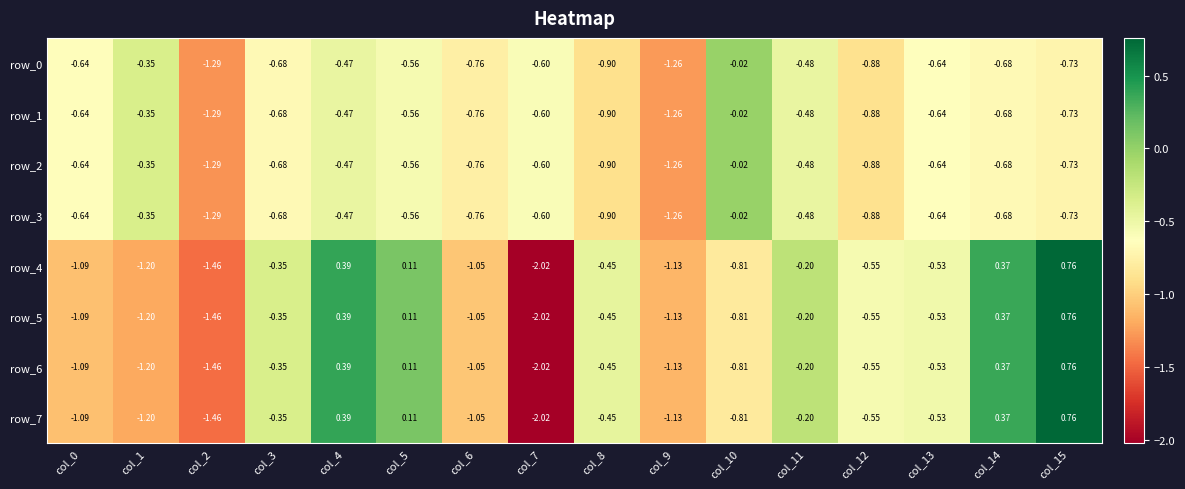

Which label corresponds to the smallest value in the chart?

col_7